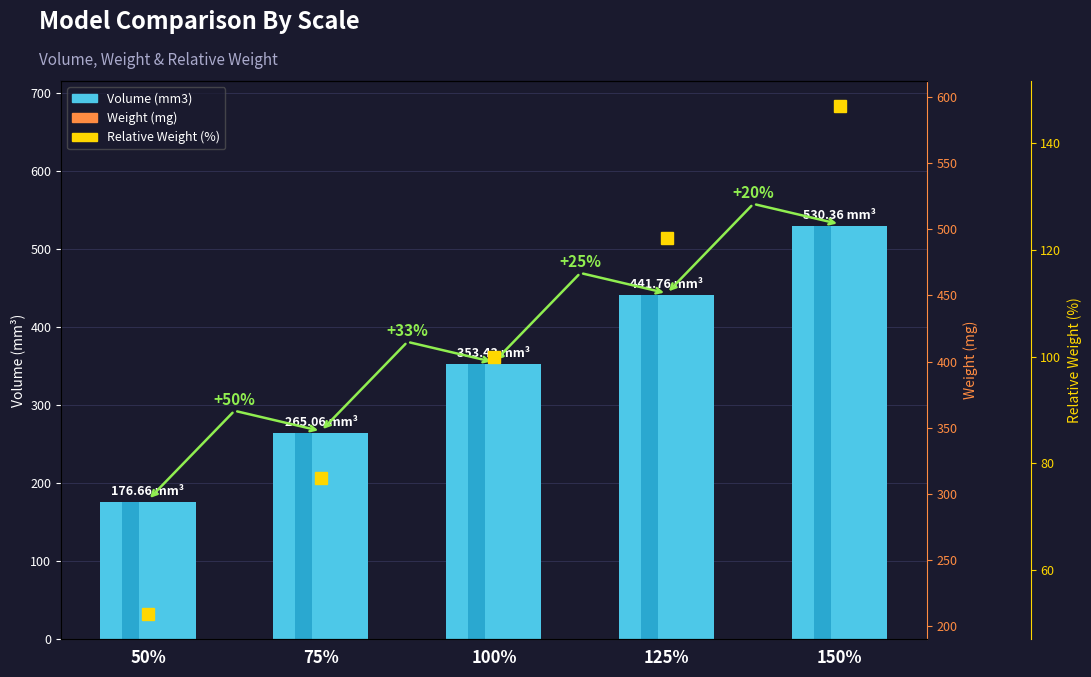

True or false: Weight (mg) has a value of 403.9 at 100%.

True